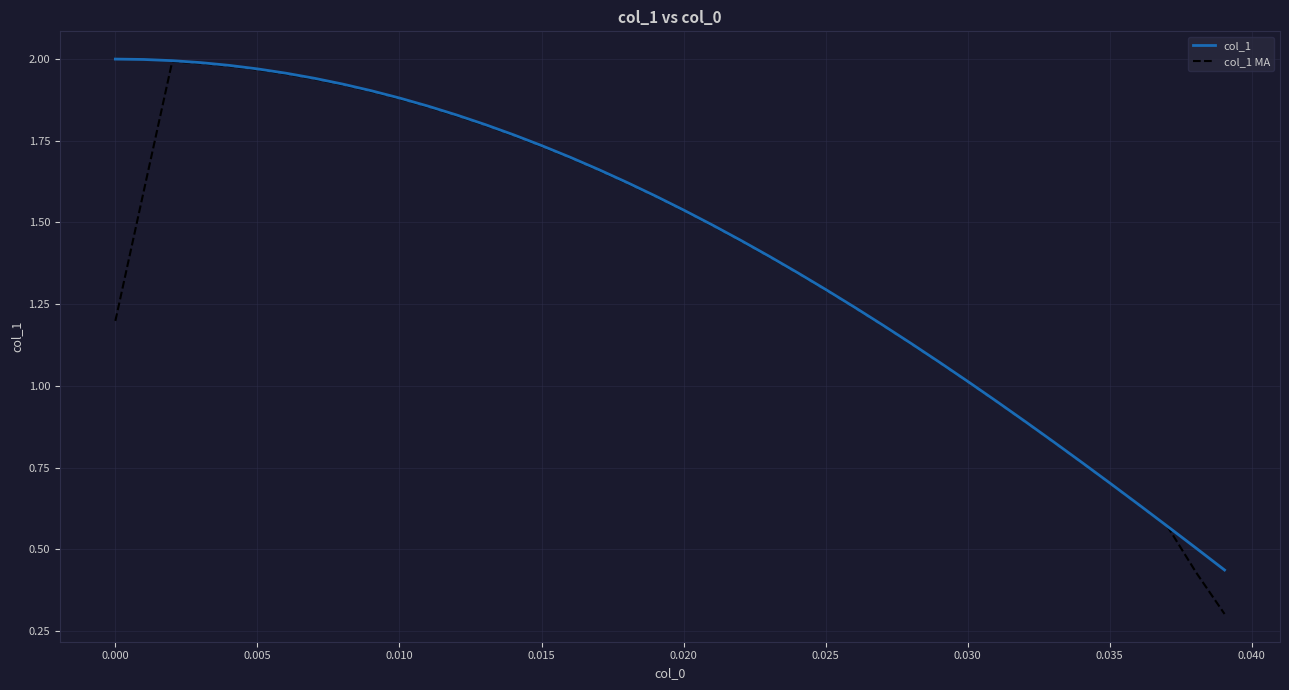

What are all the series names shown in the legend?

col_1, col_1 MA